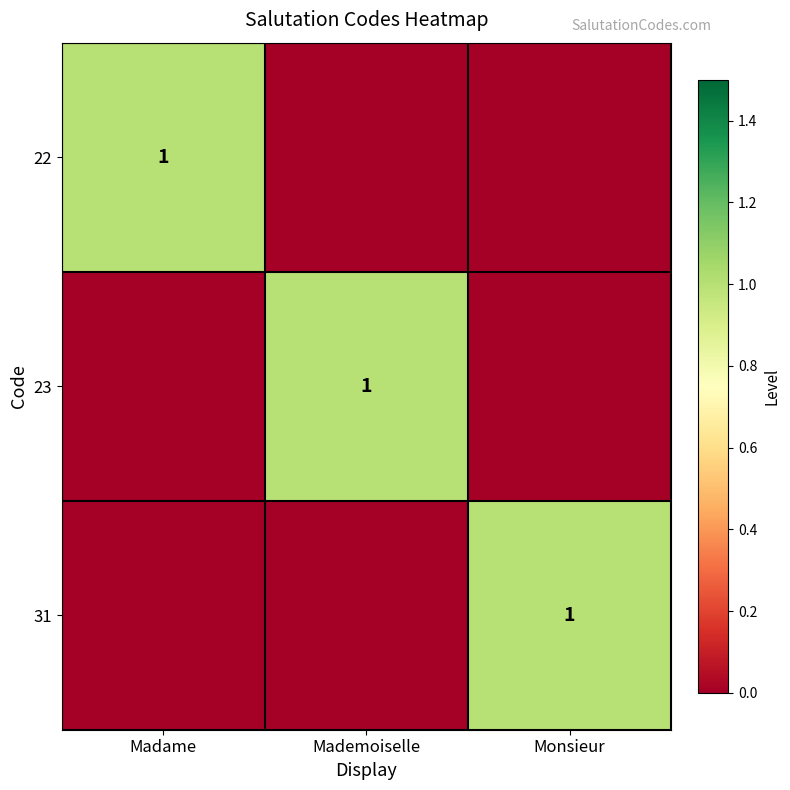

The value of 23 at Mademoiselle is 1. True or false?

True